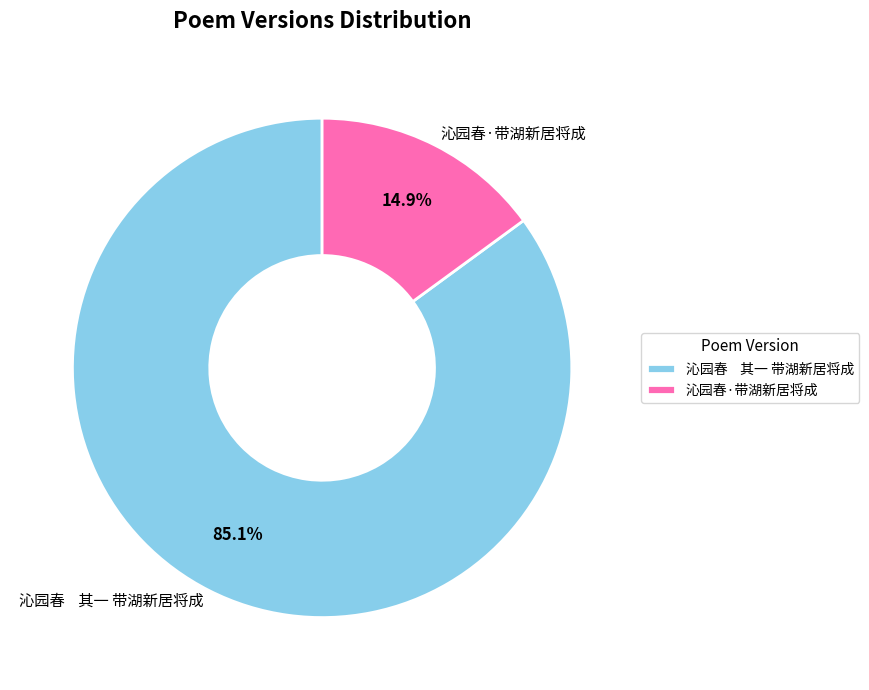

Between 沁园春 其一 带湖新居将成 and 沁园春·带湖新居将成, which is larger?

沁园春 其一 带湖新居将成